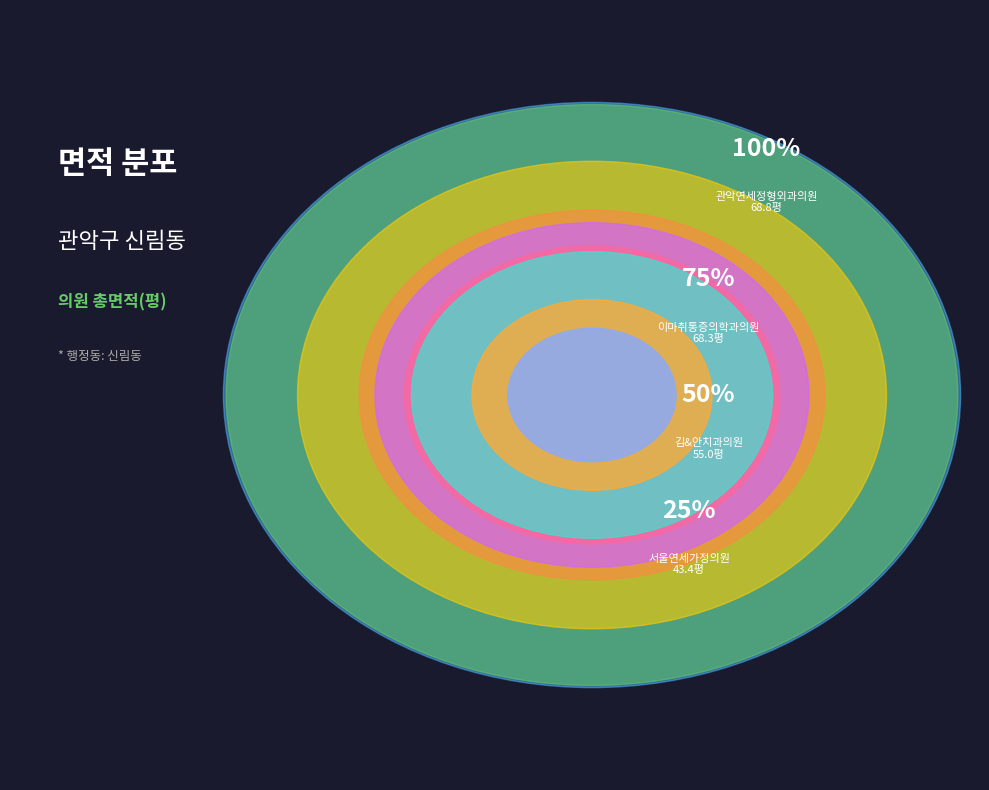

How many slices are in this pie chart?

9